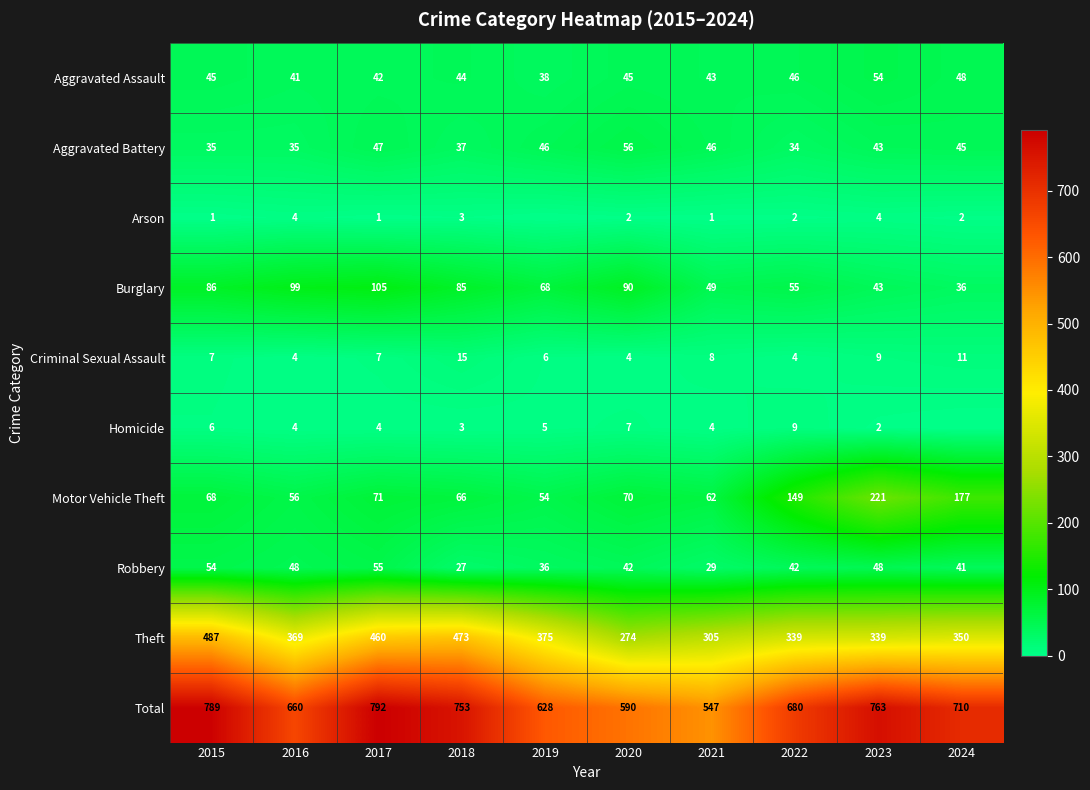

Is the value of Arson at 2015 greater than the value of Burglary at 2016?

No